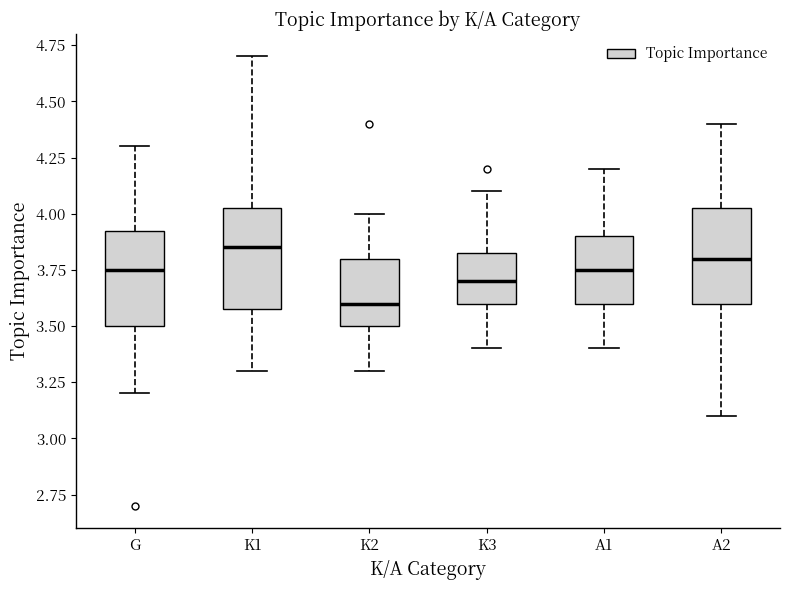

Which box's median line is the lowest?

K2